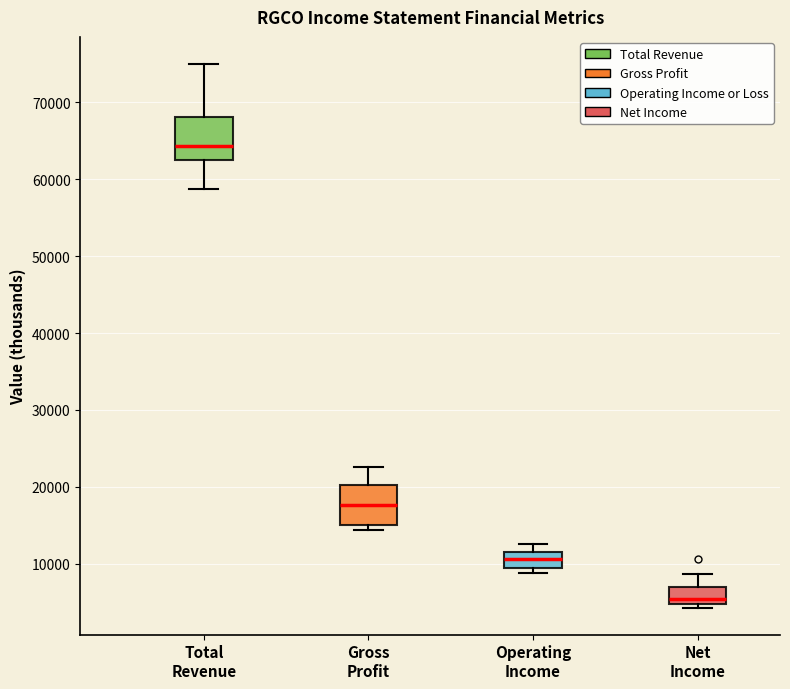

Reading left to right, transcribe this box plot: for each box, give where its median line is, the range the box spans, and where its two whiskers end, as read against the y-axis. The values are not printed on the chart, so give them approximately, as read against the axis.

Total Revenue: median 64000, box 63000 to 68000, whiskers 59000 to 75000
Gross Profit: median 18000, box 15000 to 20000, whiskers 14000 to 23000
Operating Income: median 11000, box 9000 to 12000, whiskers 9000 (just below the box's lower edge) to 13000
Net Income: median 5000 (just above the box's lower edge), box 5000 to 7000, whiskers 4000 to 9000